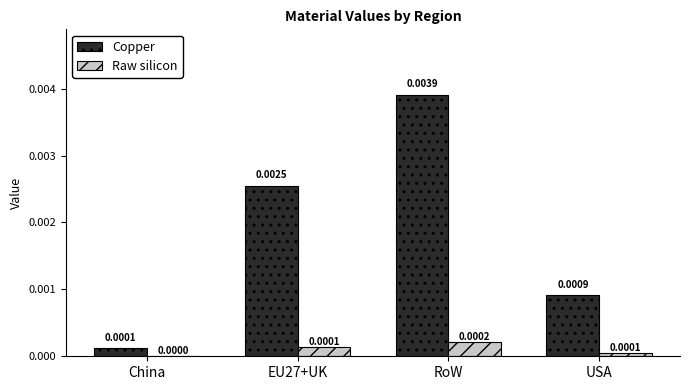

At which label is Raw silicon closest to 0?

China